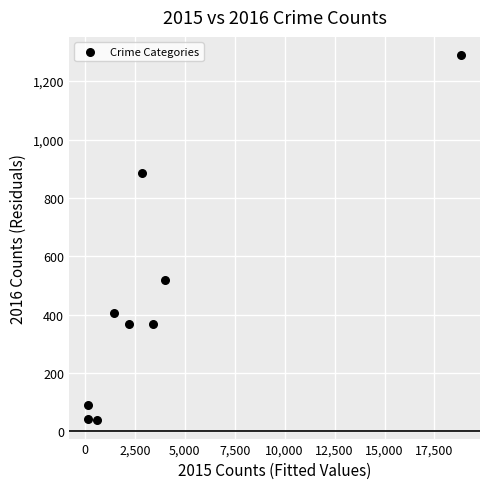

What is the range of X values (max minus min)?

18710